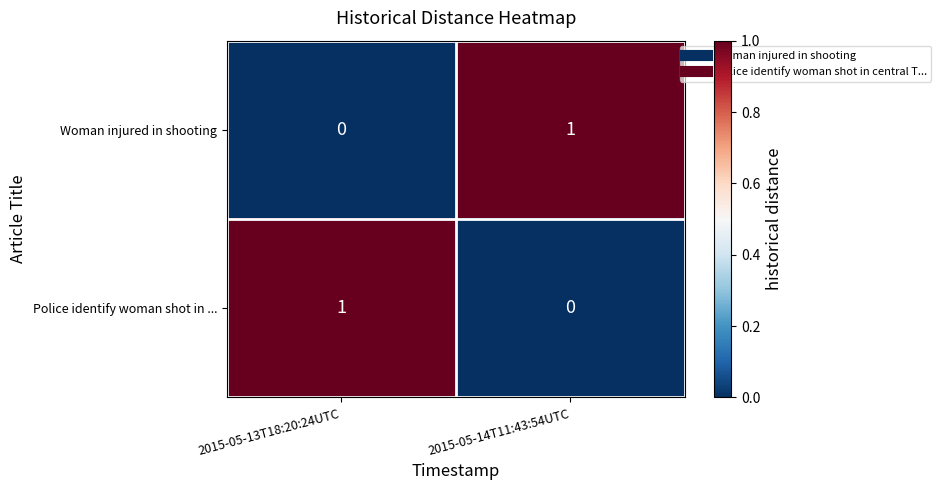

The Woman injured in shooting series shows 0 at 2015-05-13T18:20:24UTC. True or false?

True